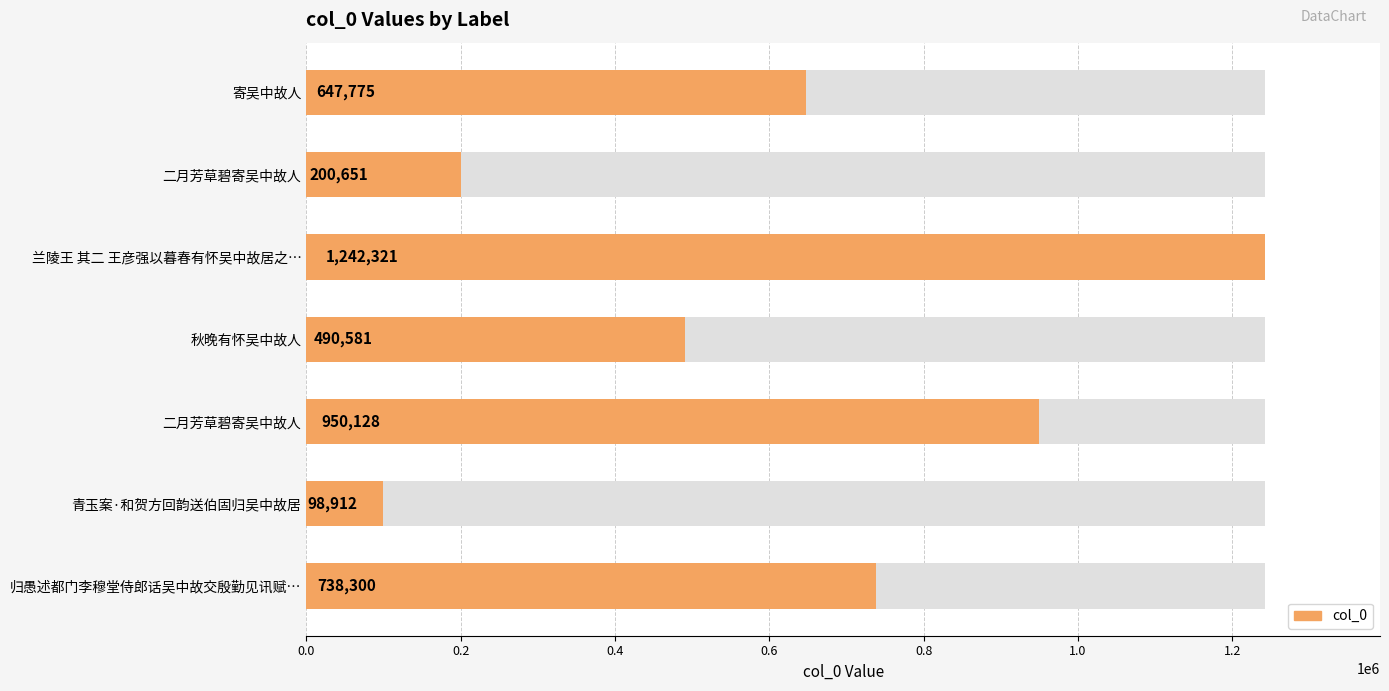

What is the approximate value at 秋晚有怀吴中故人, to the nearest 50?

490600